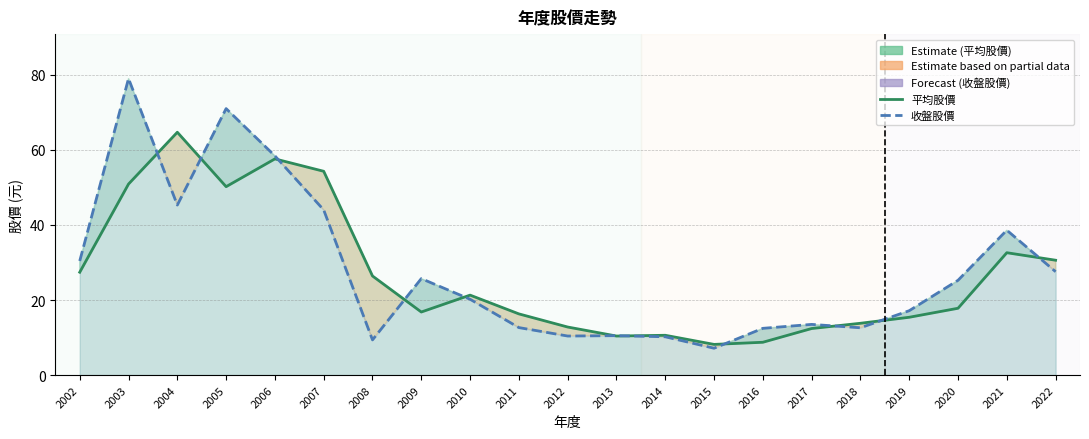

Is the value of 平均股價 at 2016 greater than the value of 收盤股價 at 2003?

No